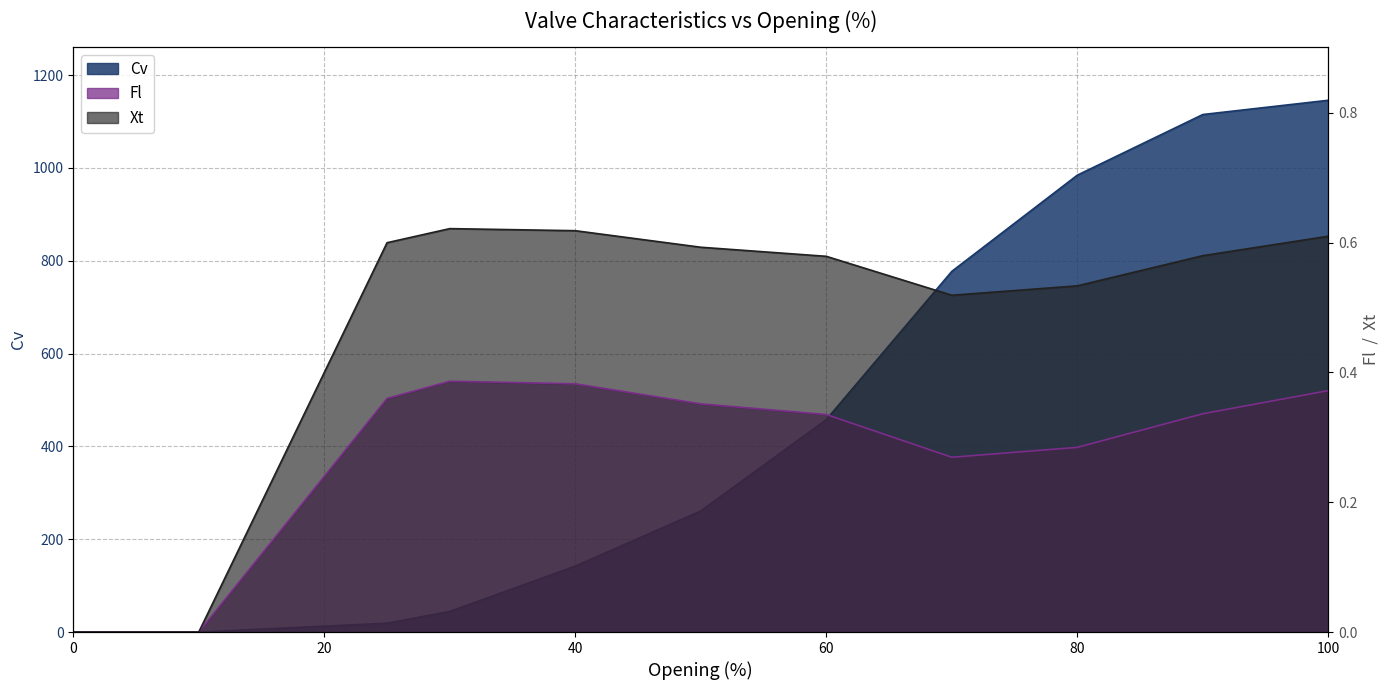

Reading right to left, extract all data points from this chart.

Cv: 1145.8	1115.0	984.4	777.1	457.8	260.9	142.1	44.4	19.0	0.0	0.0
Fl: 0.4	0.3	0.3	0.3	0.3	0.4	0.4	0.4	0.4	0.0	0.0
Xt: 0.6	0.6	0.5	0.5	0.6	0.6	0.6	0.6	0.6	0.0	0.0